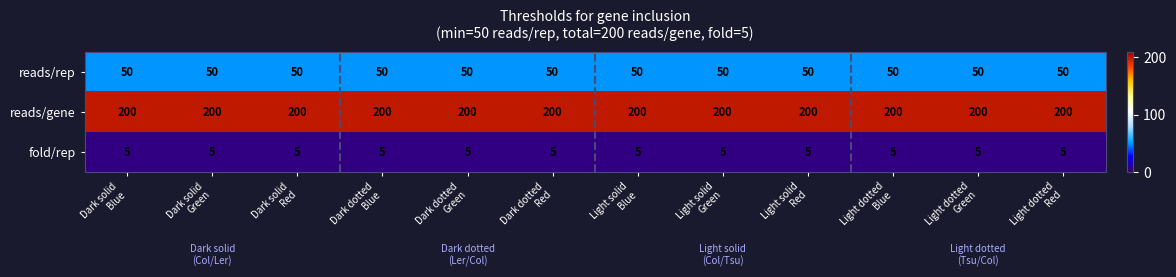

List the series in order of their overall mean, lowest first.

fold/rep, reads/rep, reads/gene